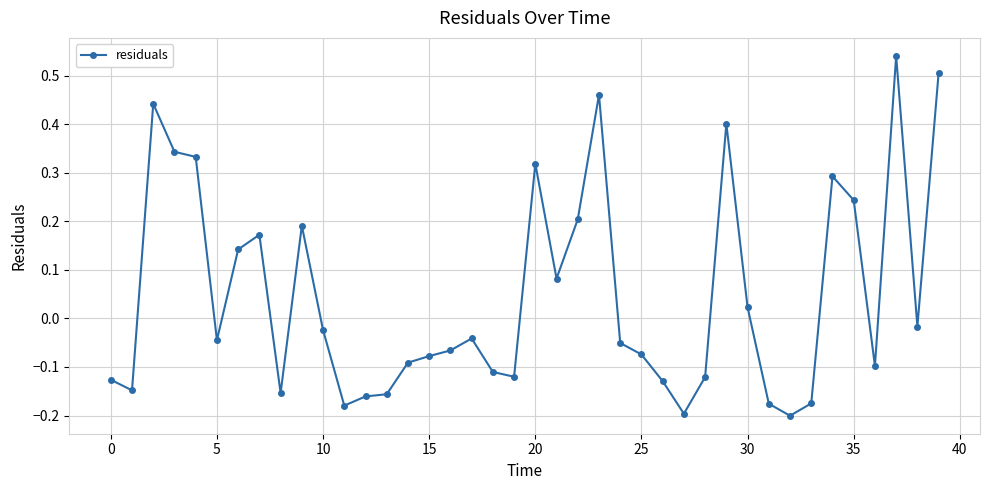

What is the difference between the maximum and minimum values?

0.7